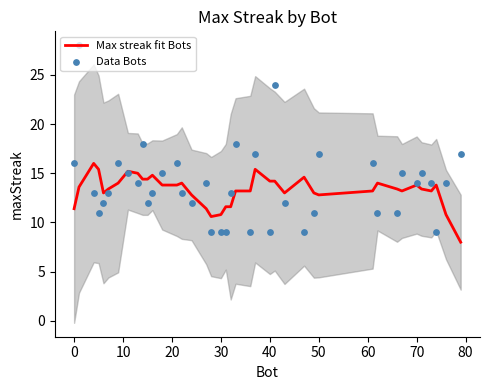

Which series contains the lowest Y value?

Max streak fit Bots